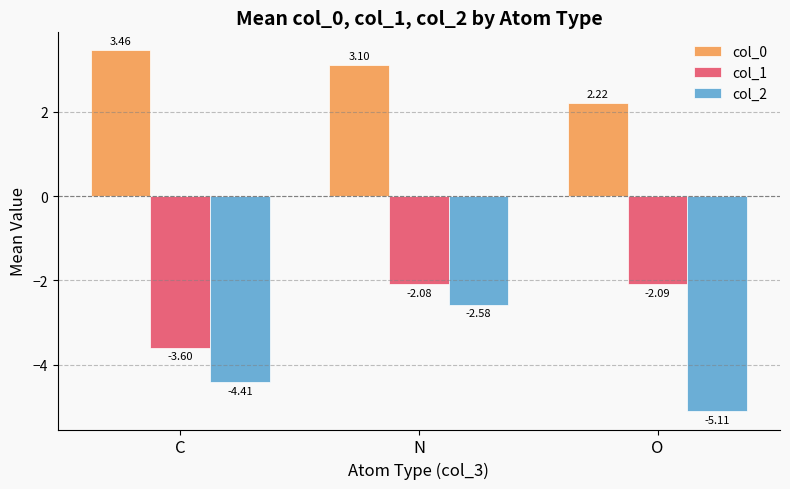

True or false: col_0 has a value of 3.1 at N.

True